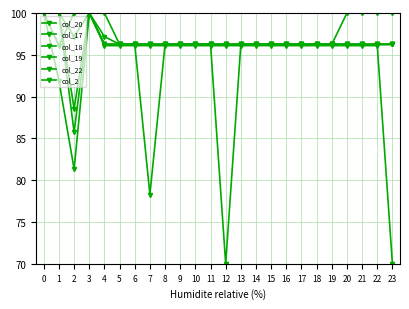

Is it true that col_17 equals 97.2 at 2?

True